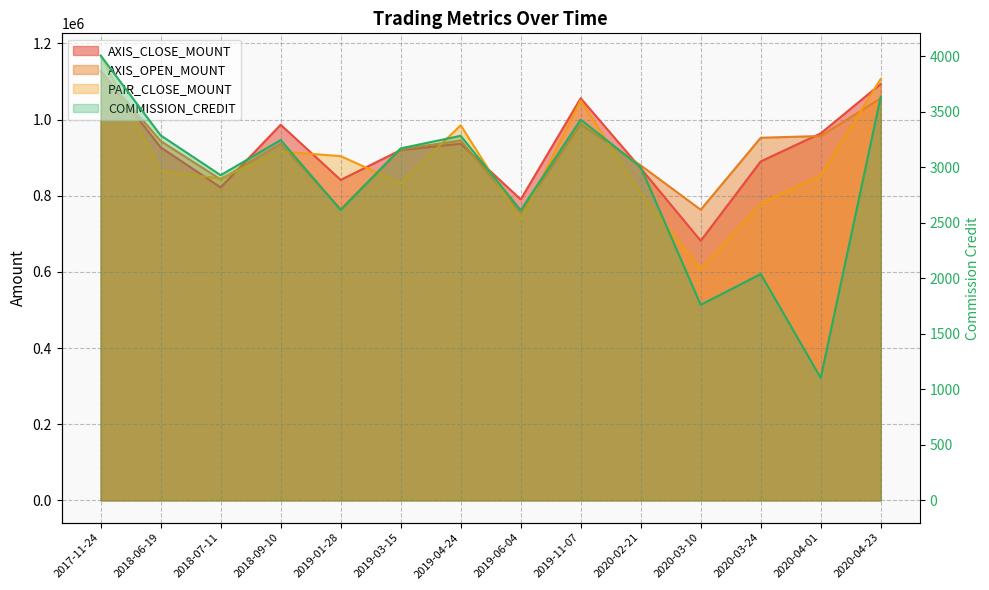

Which series has the largest total across all categories?

AXIS_CLOSE_MOUNT